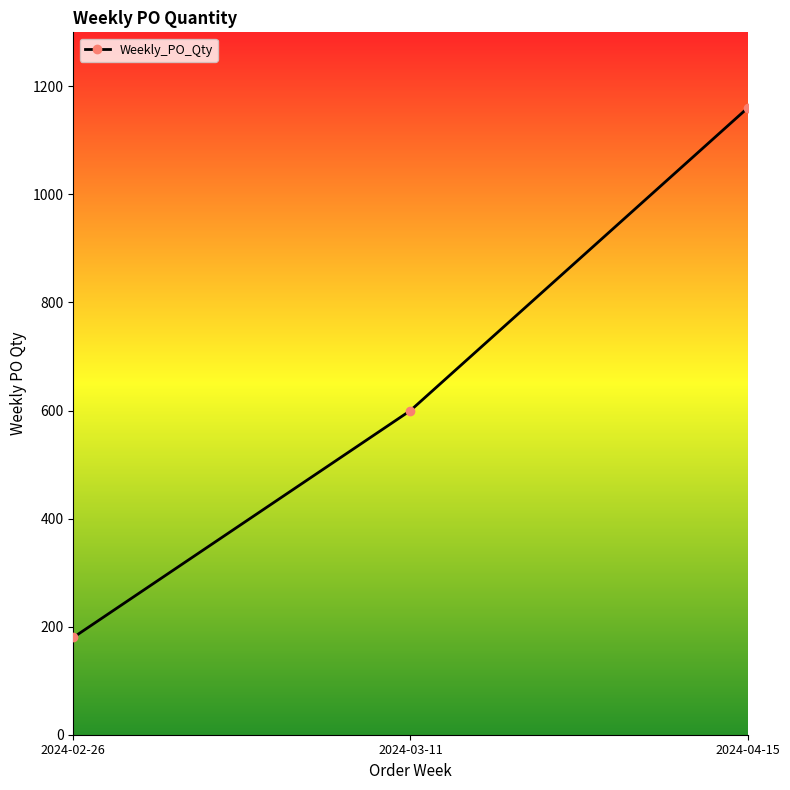

Is it true that the value at 2024-03-11 is 600?

True